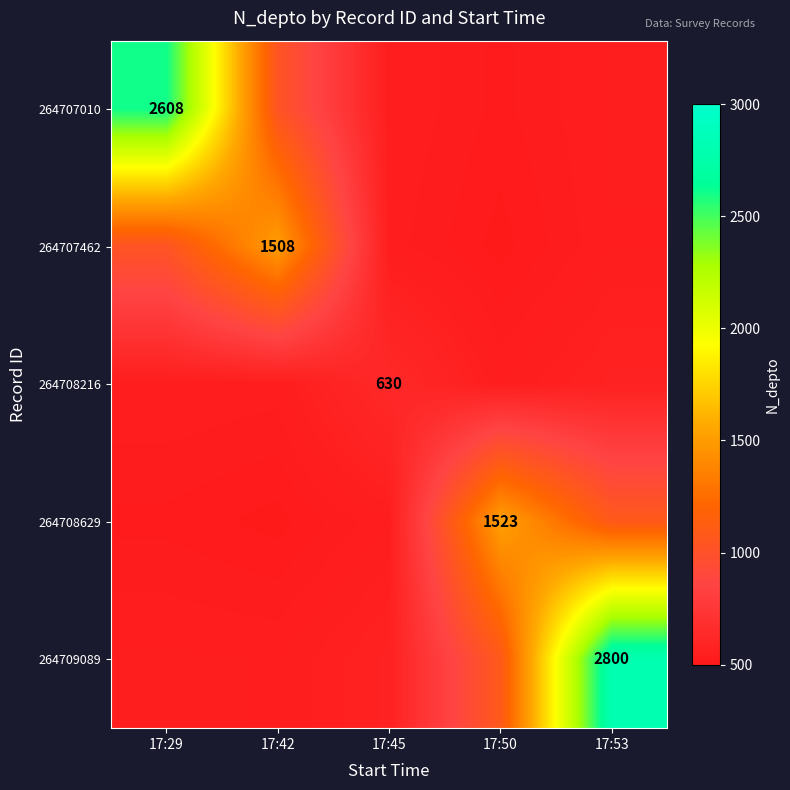

What is the approximate value of 264707010 at 17:53?

540.8